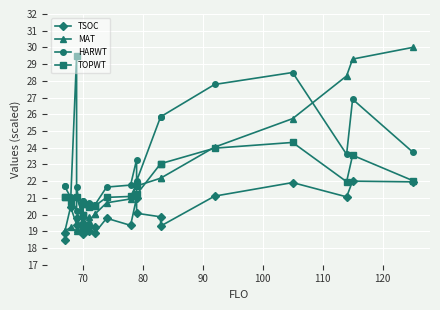

True or false: TOPWT has a value of 28.7 at 70.

False